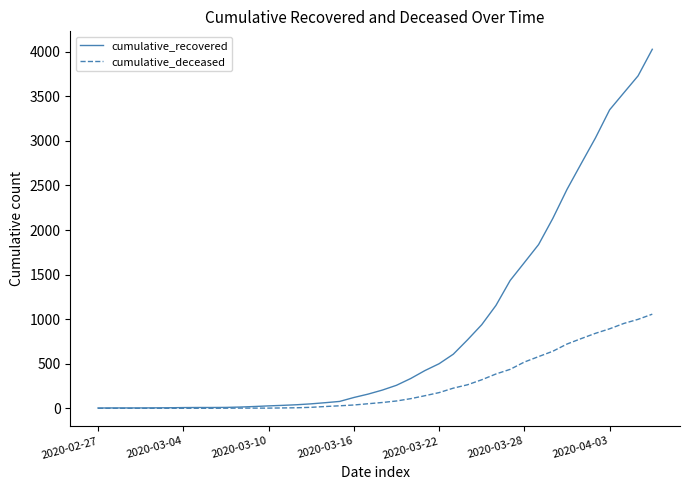

Which series has the largest total across all categories?

cumulative_recovered